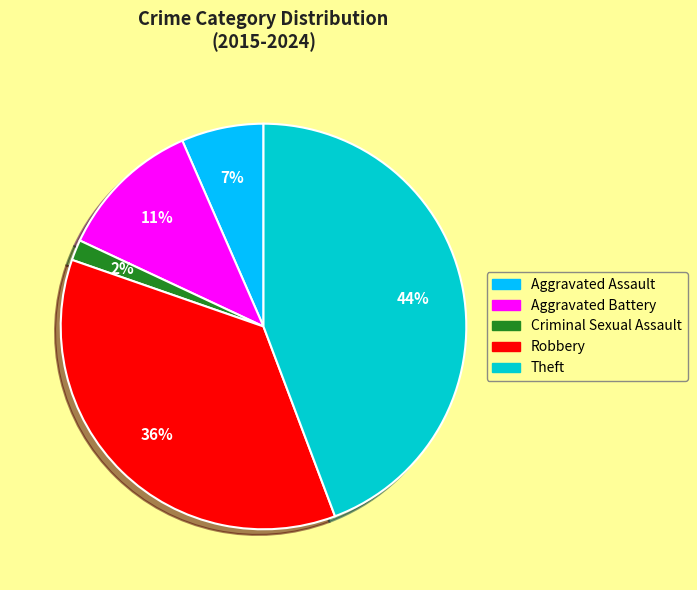

To the nearest percent, what portion does Aggravated Assault represent?

7%